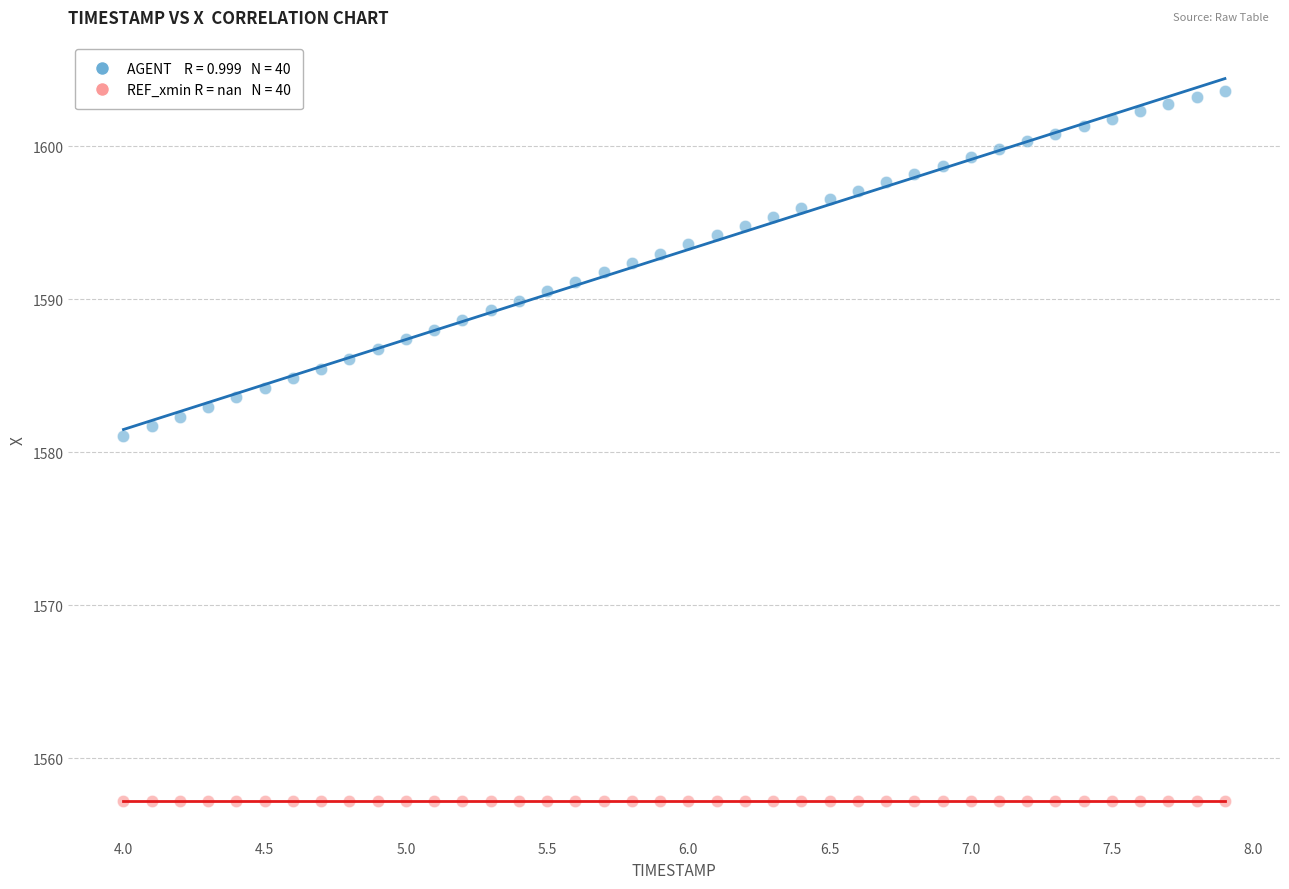

Across all series, what Y value is closest to 1580?

1581.1